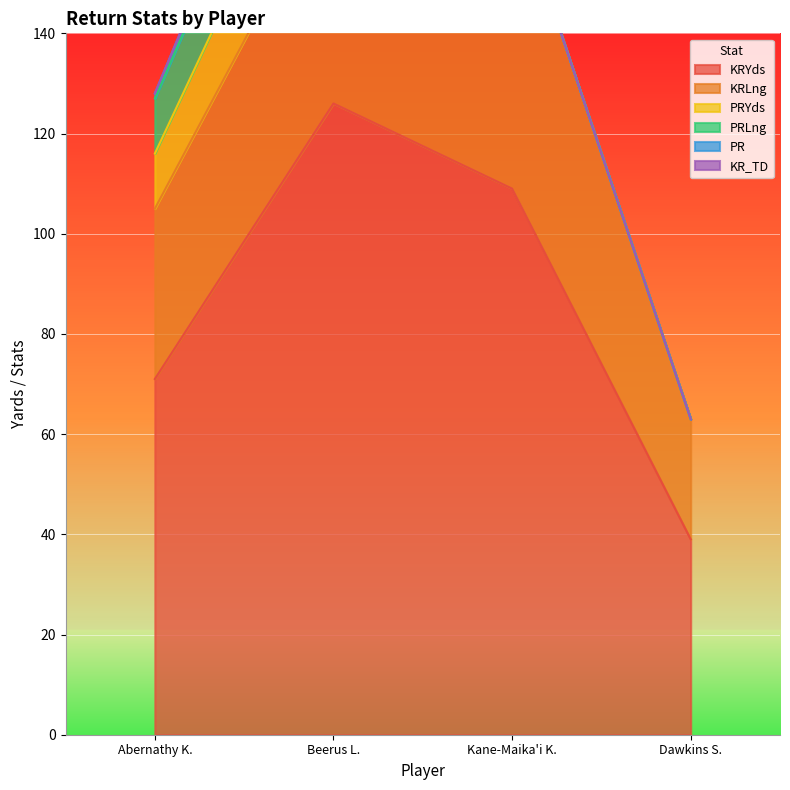

How many distinct data groups are displayed?

6